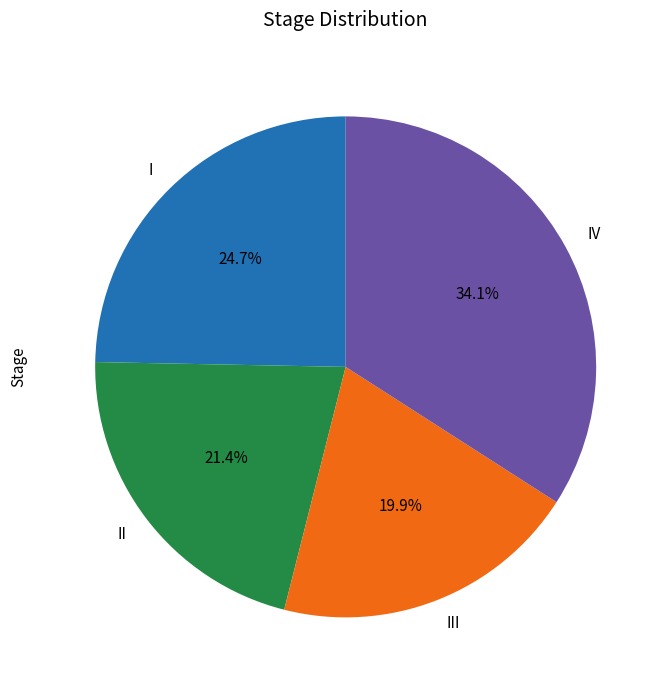

Approximately how many times larger is the value at III compared to II?

0.9